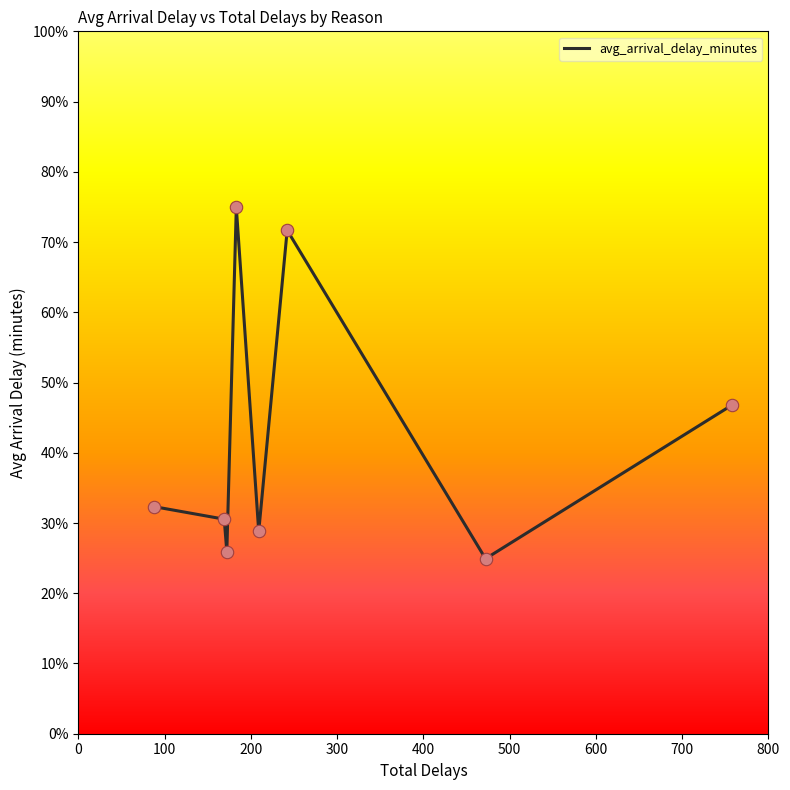

What is the difference between the maximum and minimum values?

50.0